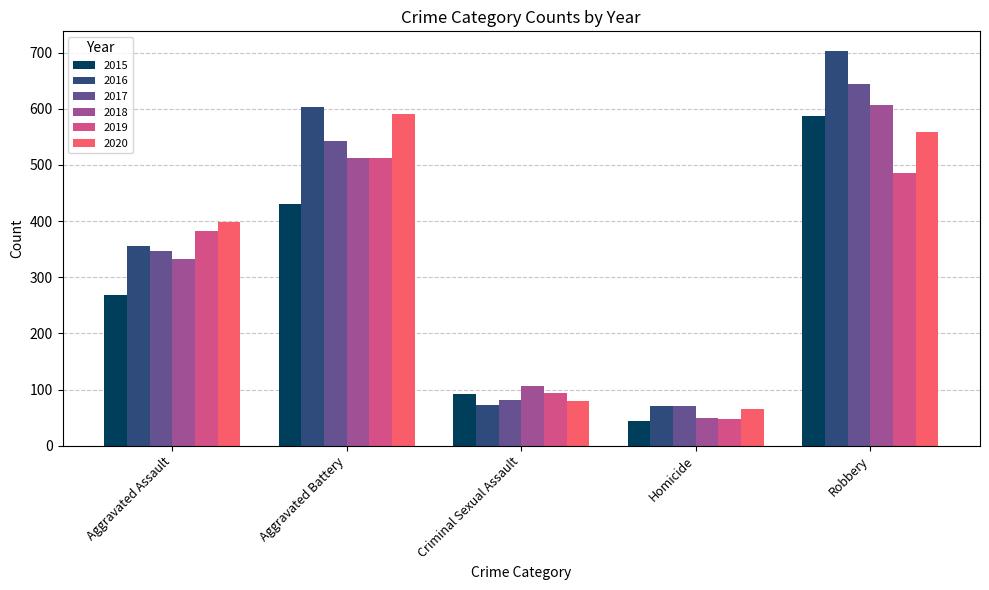

At Robbery, list the series in order from smallest to largest.

2019, 2020, 2015, 2018, 2017, 2016